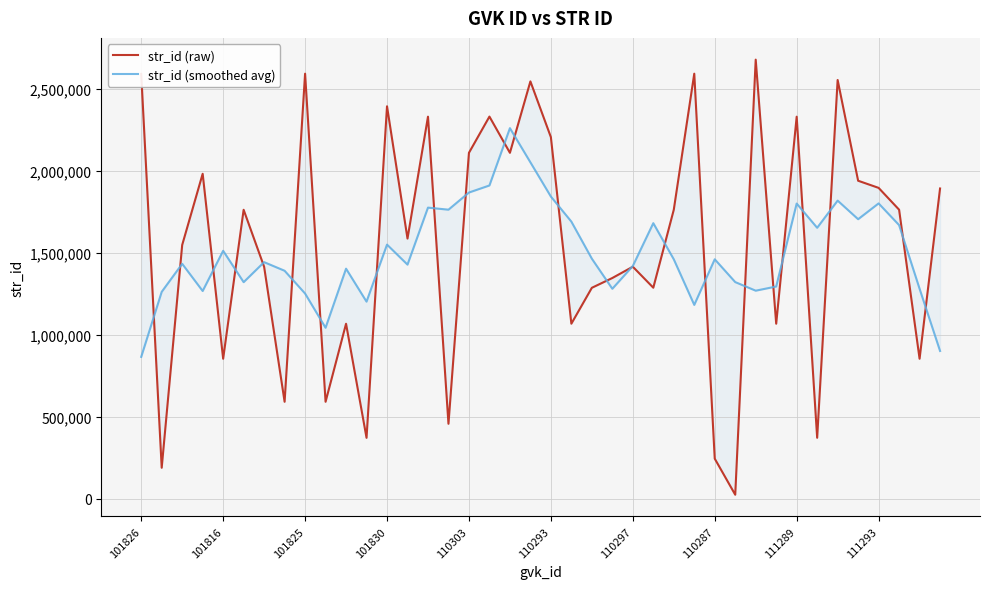

What is the average value of the str_id (smoothed avg) series?

1501633.8